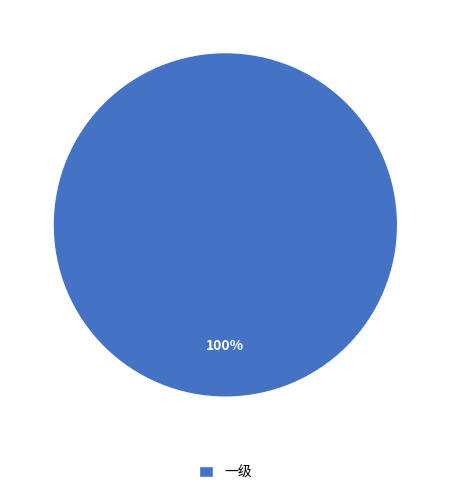

What percentage is the 一级 slice, to the nearest percent?

100%